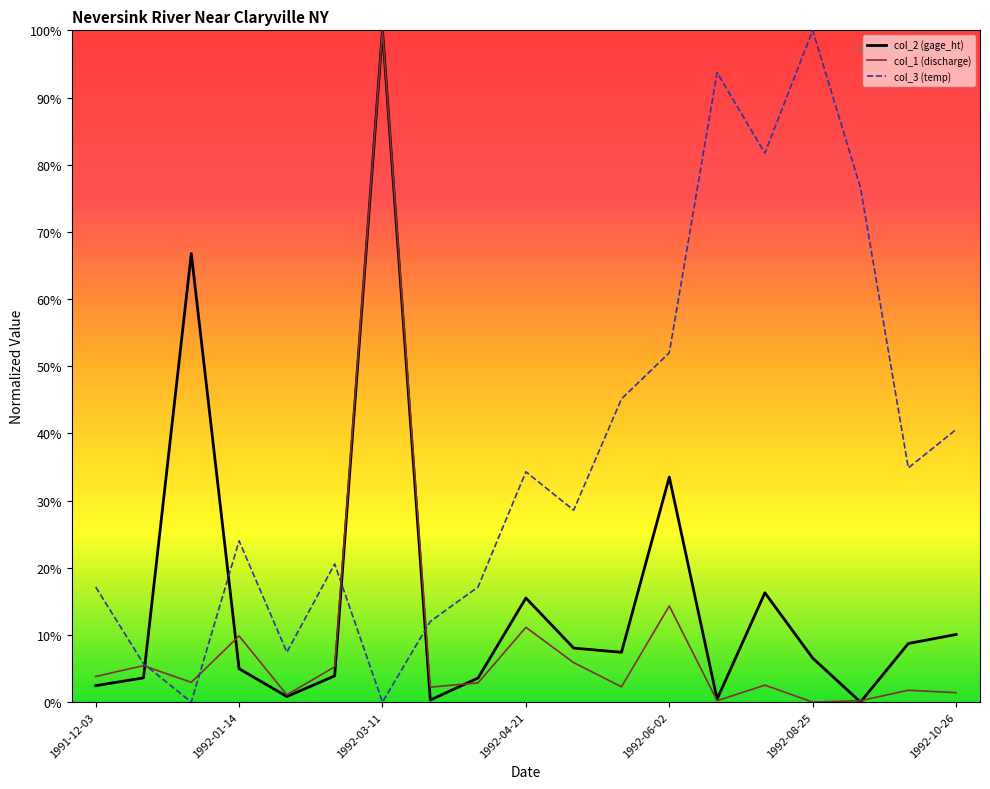

What are all the series names shown in the legend?

col_2 (gage_ht), col_1 (discharge), col_3 (temp)